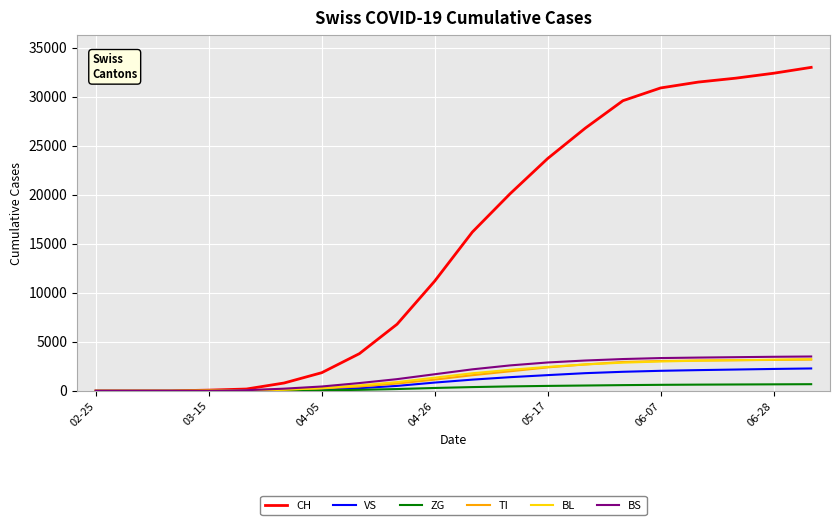

Which series has the largest range (max minus min)?

CH